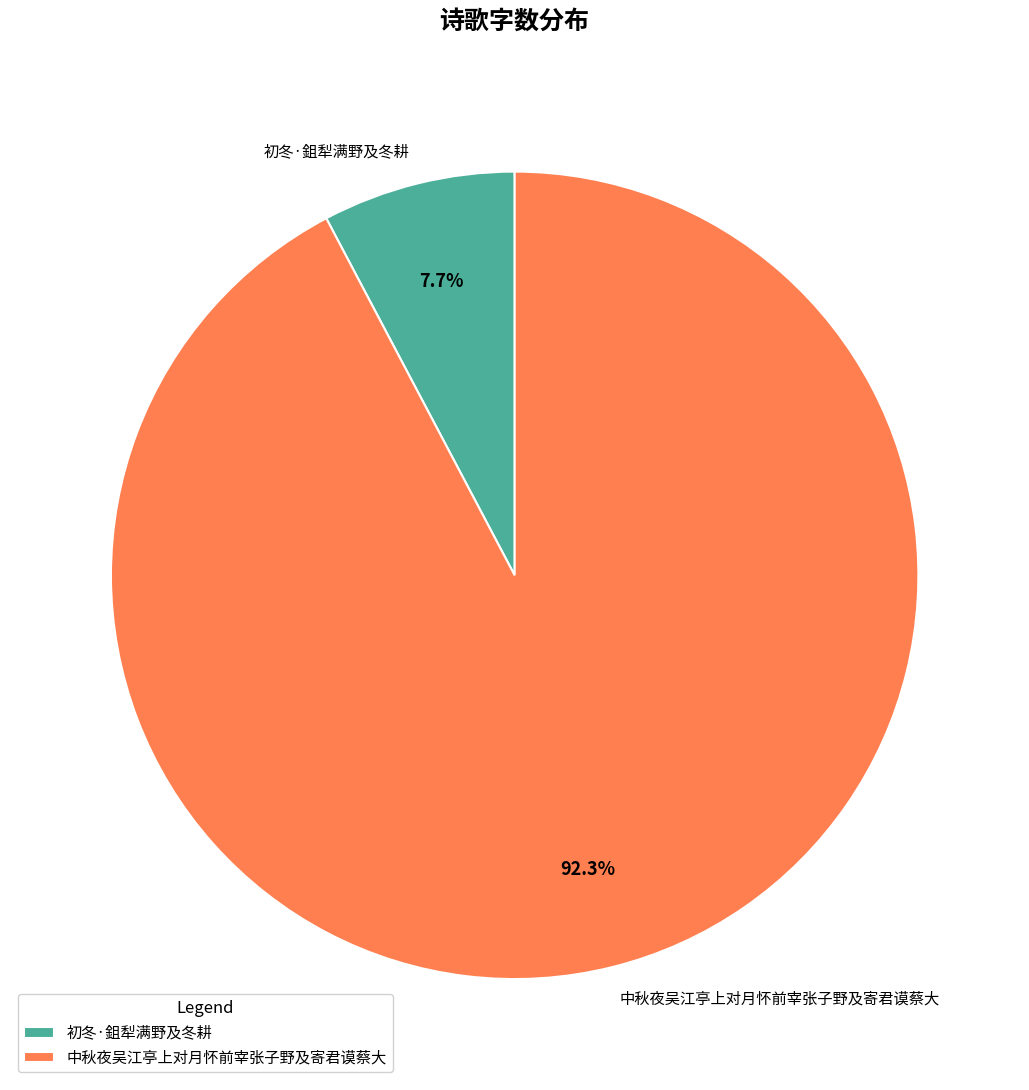

To the nearest percent, what is the difference between the 初冬·鉏犁满野及冬耕 and 中秋夜吴江亭上对月怀前宰张子野及寄君谟蔡大 slice percentages?

85%